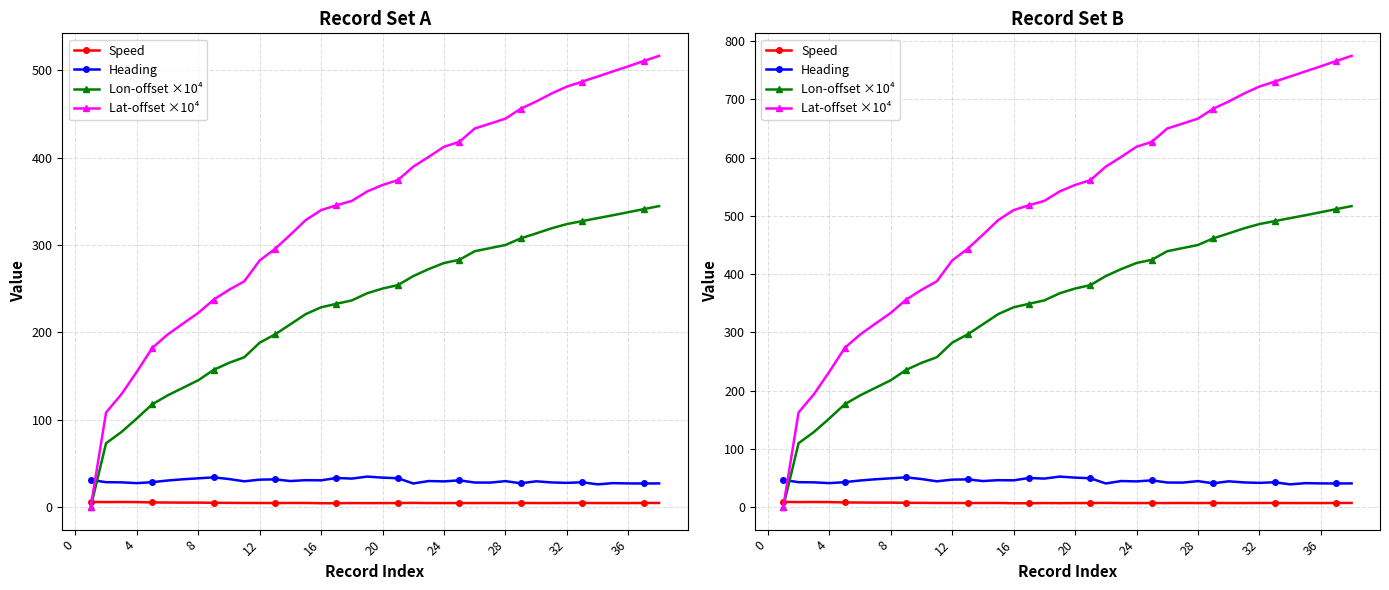

What is the average value of the Lat-offset ×10⁴ series?

518.4